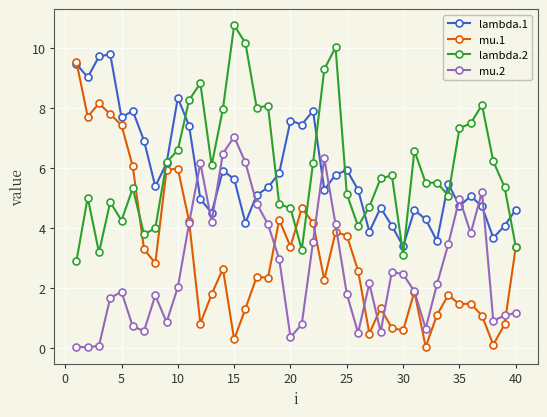

What is the value of the mu.2 point at the 10th from the left?

2.0